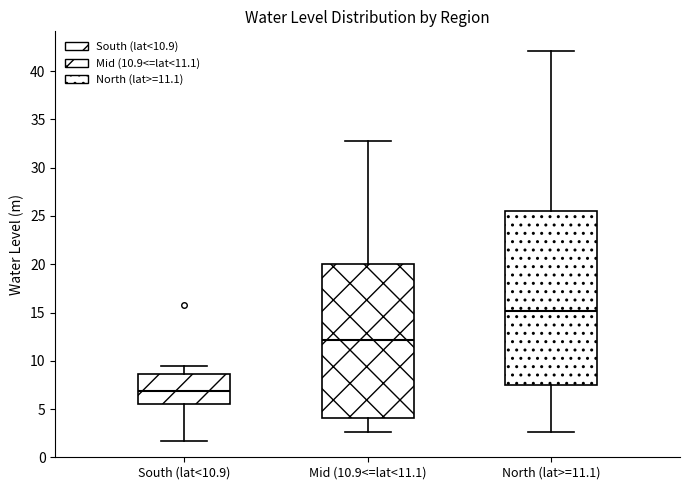

Reading left to right, read every box against the y-axis: the position of its median line, the range the box covers, and the ends of its whiskers. The values are not printed on the chart, so give them approximately, as read against the axis.

South (lat<10.9): median 7.0, box 5.5 to 8.5, whiskers 1.5 to 9.5
Mid (10.9<=lat<11.1): median 12.0, box 4.0 to 20.0, whiskers 2.5 to 32.5
North (lat>=11.1): median 15.0, box 7.5 to 25.5, whiskers 2.5 to 42.0